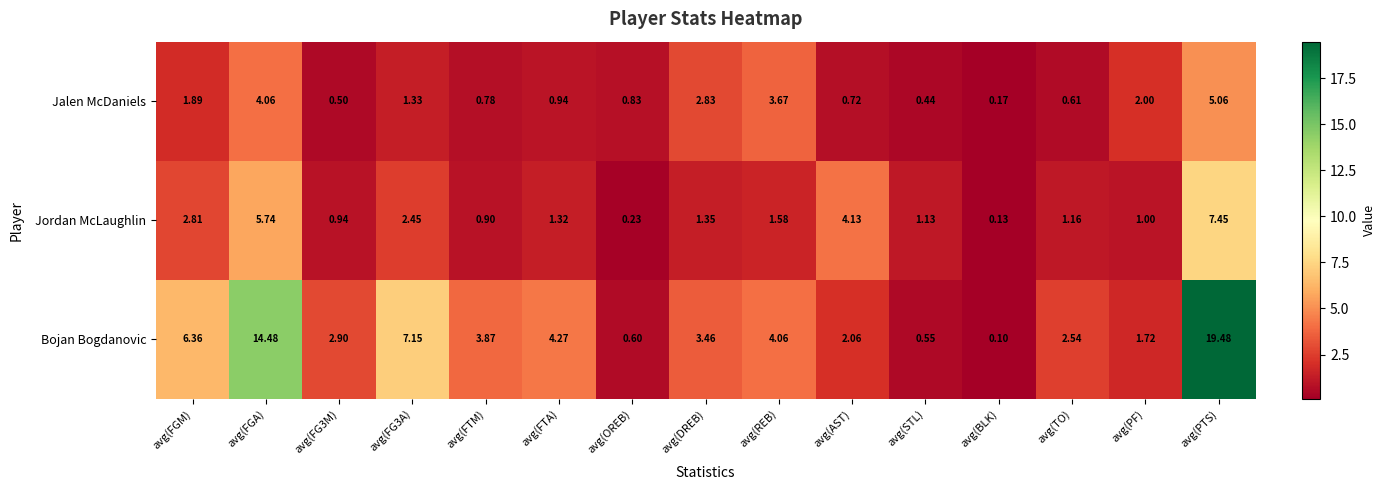

Is the value of Jalen McDaniels at avg(FGA) greater than the value of Jordan McLaughlin at avg(FTM)?

Yes